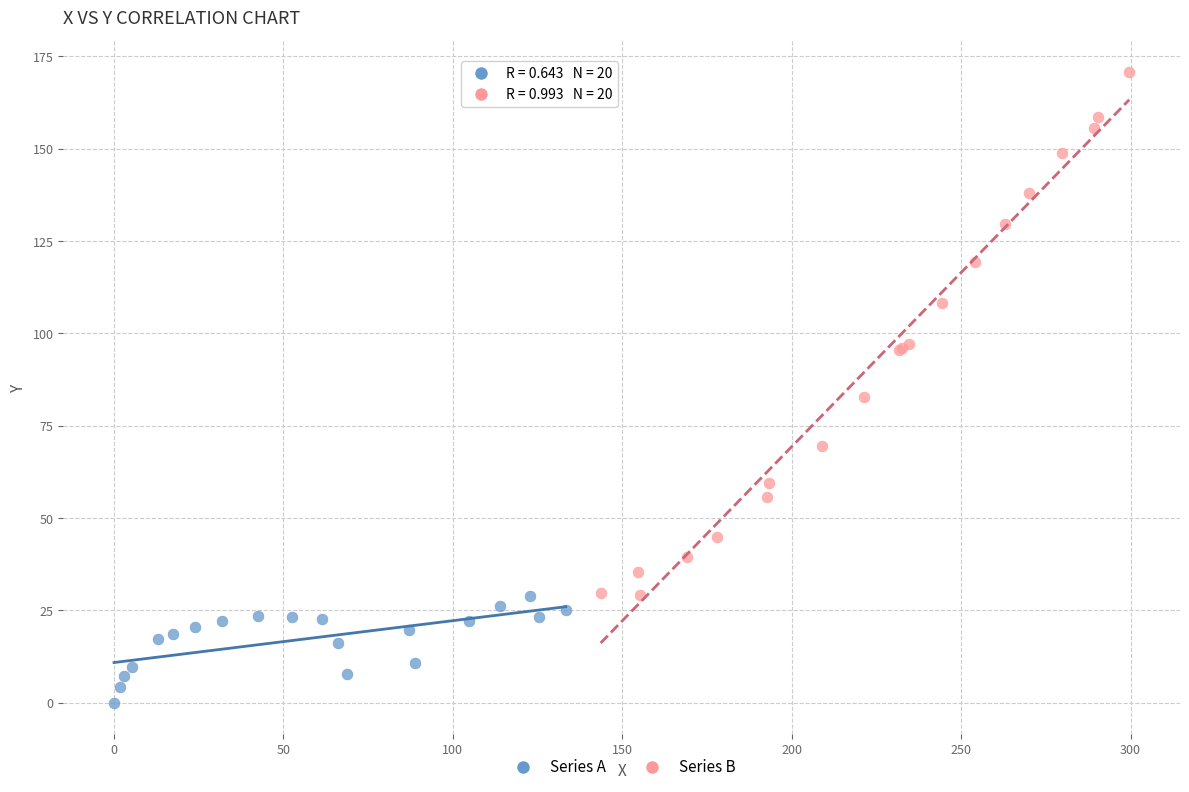

Which series reaches the minimum Y coordinate?

Series A